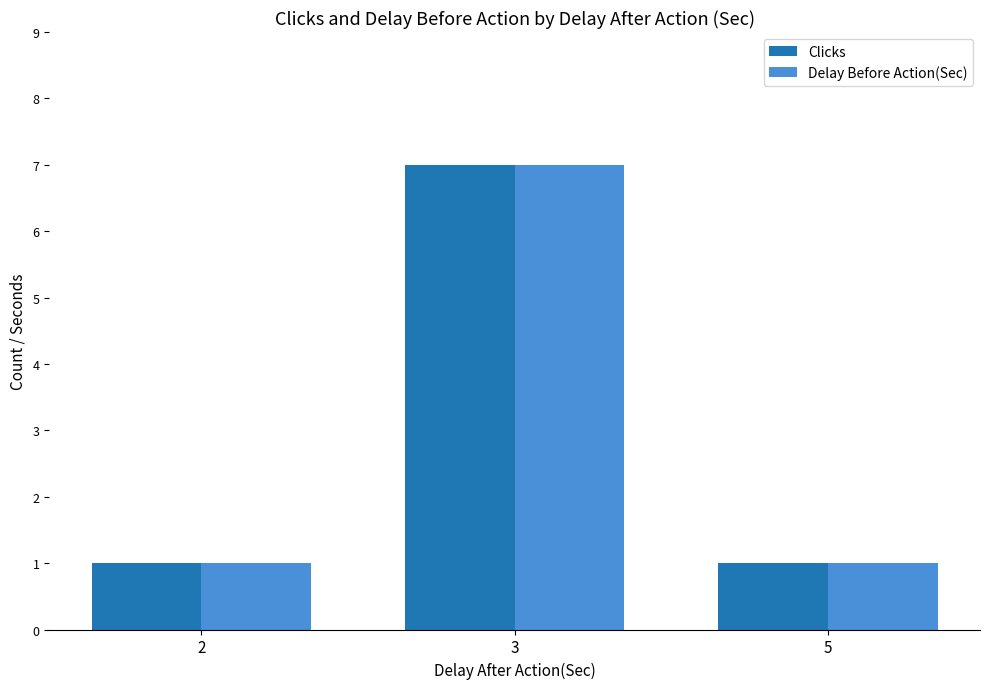

At which category is the sum across all series the highest?

3